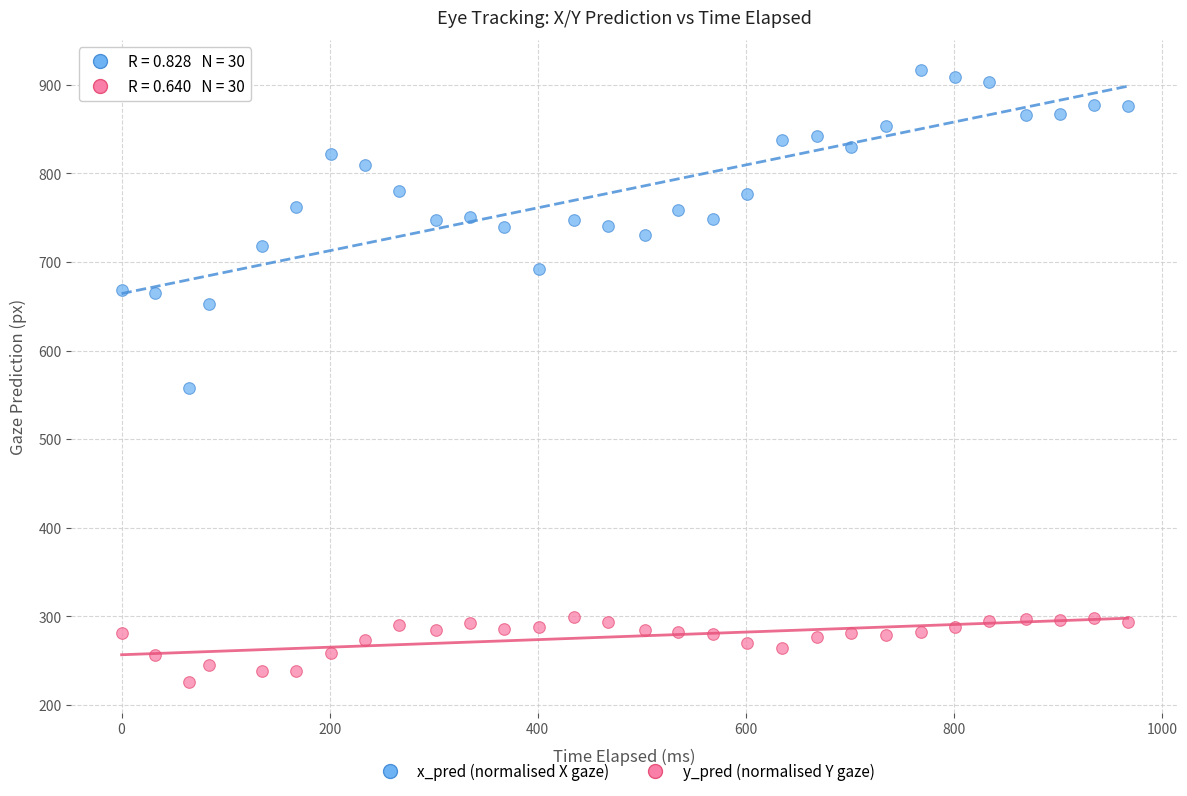

What is the X range (max minus min) for the scatter plot?

967.0